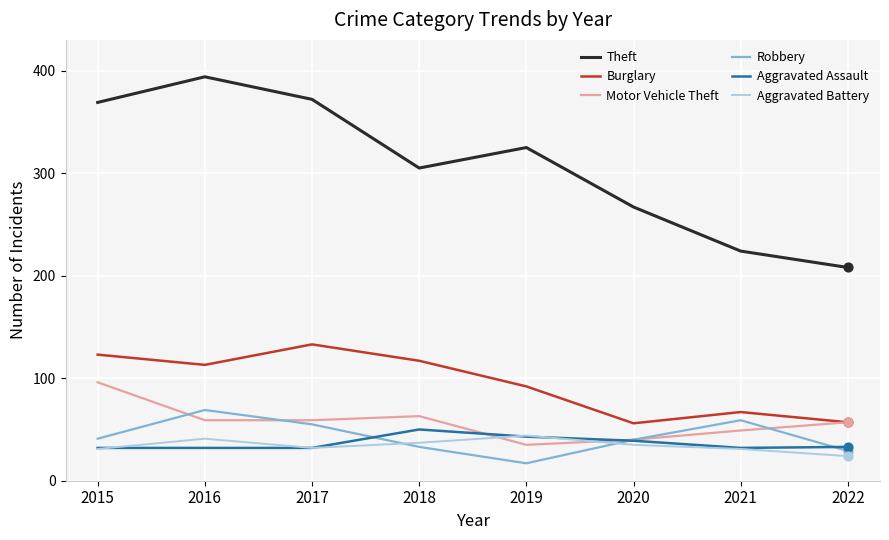

What are all the series names shown in the legend?

Theft, Burglary, Motor Vehicle Theft, Robbery, Aggravated Assault, Aggravated Battery